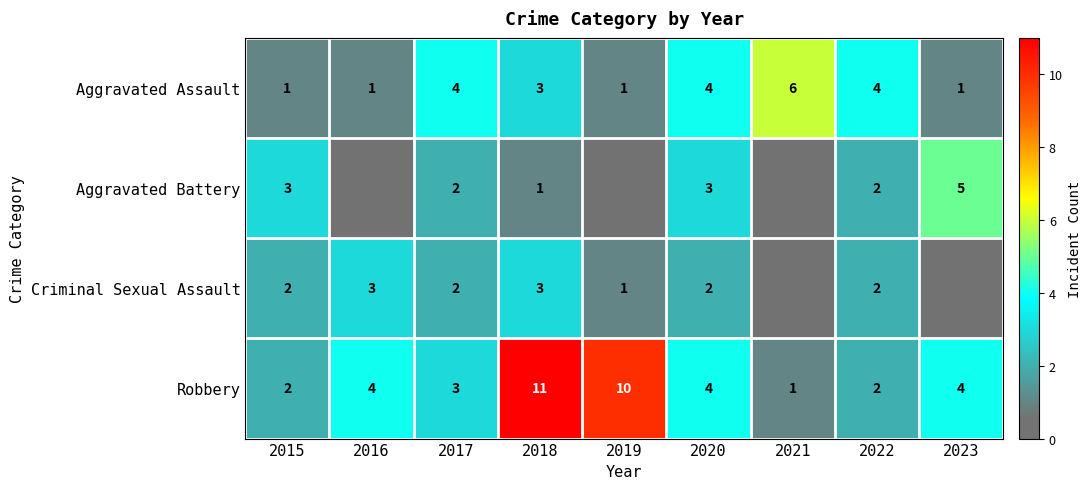

What is the difference between the Aggravated Assault values at 2022 and 2016?

3